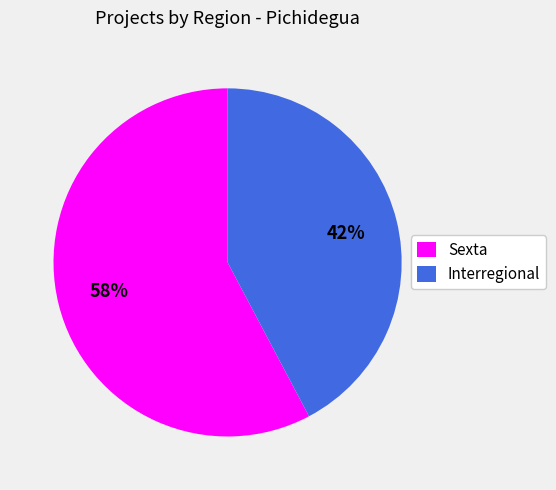

What is the largest slice in the pie chart?

Sexta